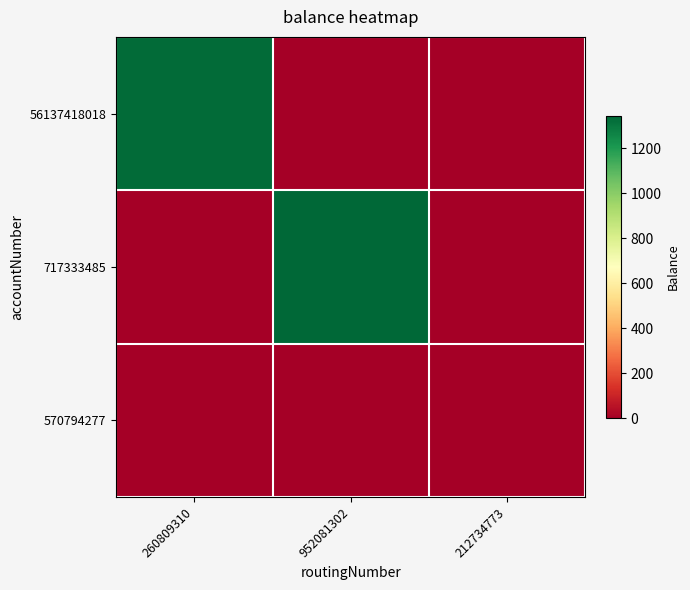

List the series in order of their peak value, lowest first.

570794277, 56137418018, 717333485